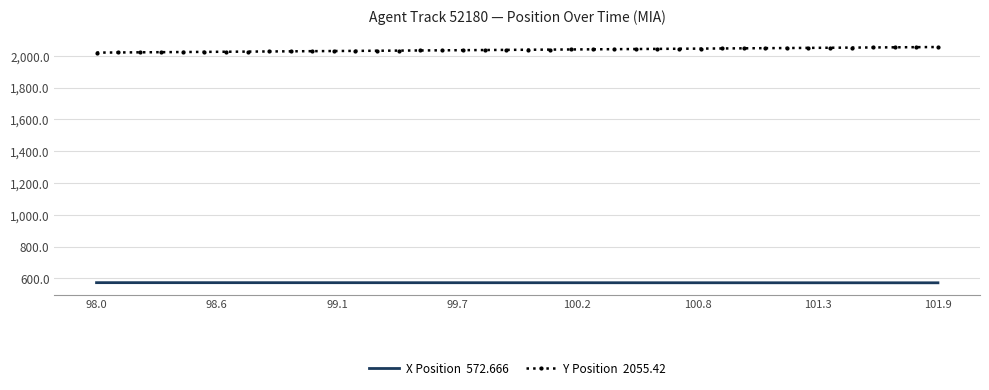

What is the smallest value displayed?

572.7